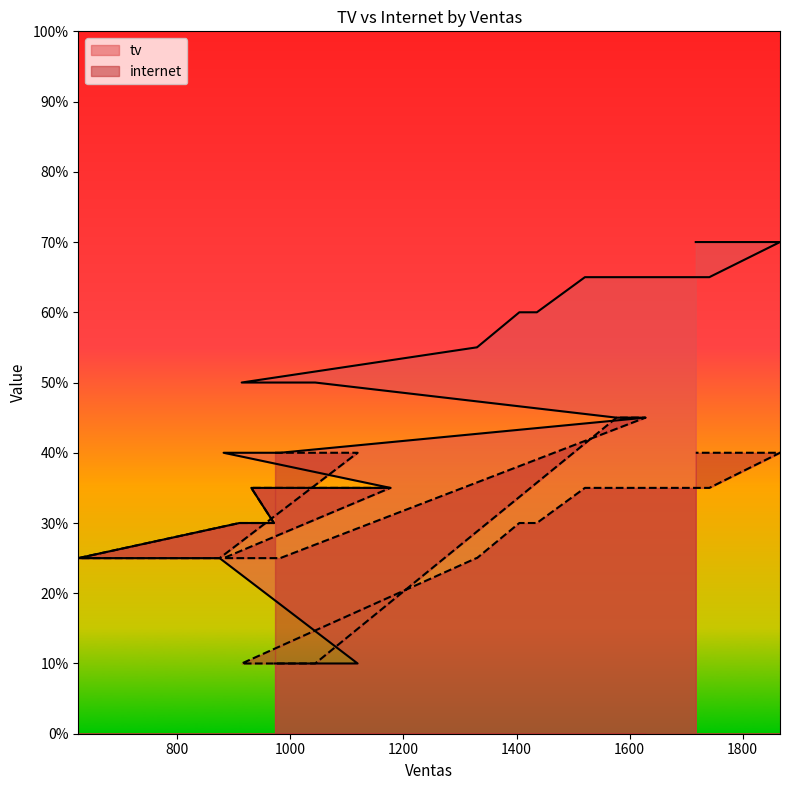

True or false: tv and internet cross at least once.

False